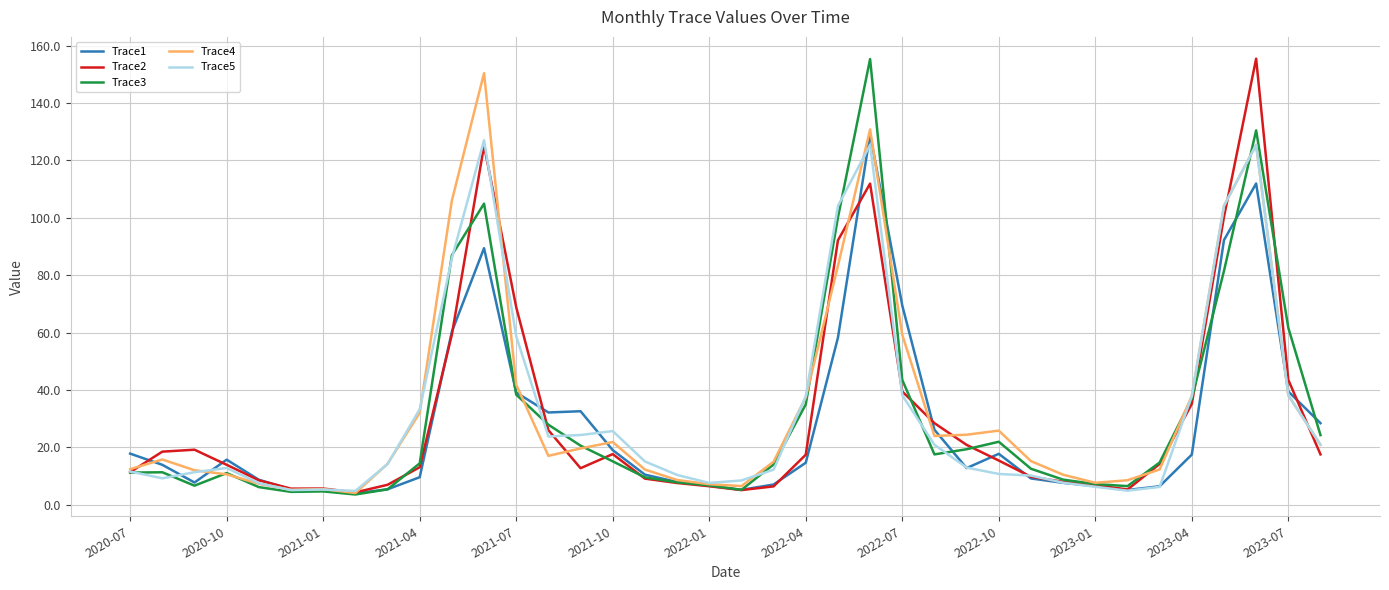

Is this an area chart (filled region under the line)?

No